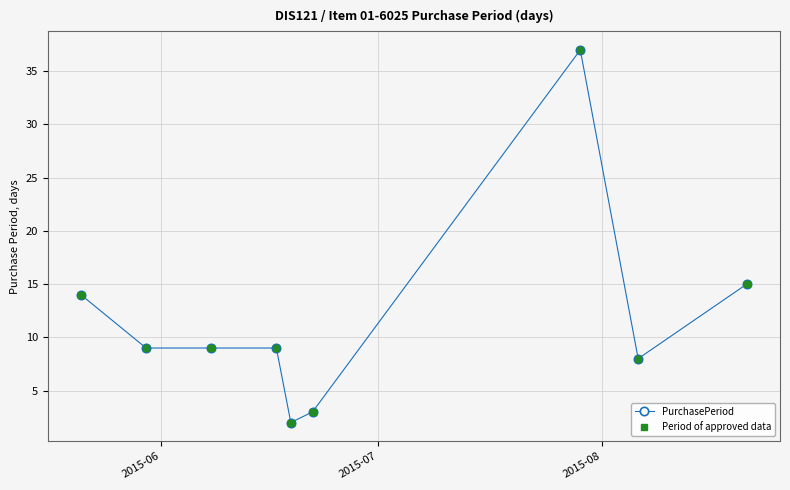

Reading left to right, list all the values displayed in this chart.

PurchasePeriod: 14	9	9	9	2	3	37	8	15
Period of approved data: 14	9	9	9	2	3	37	8	15